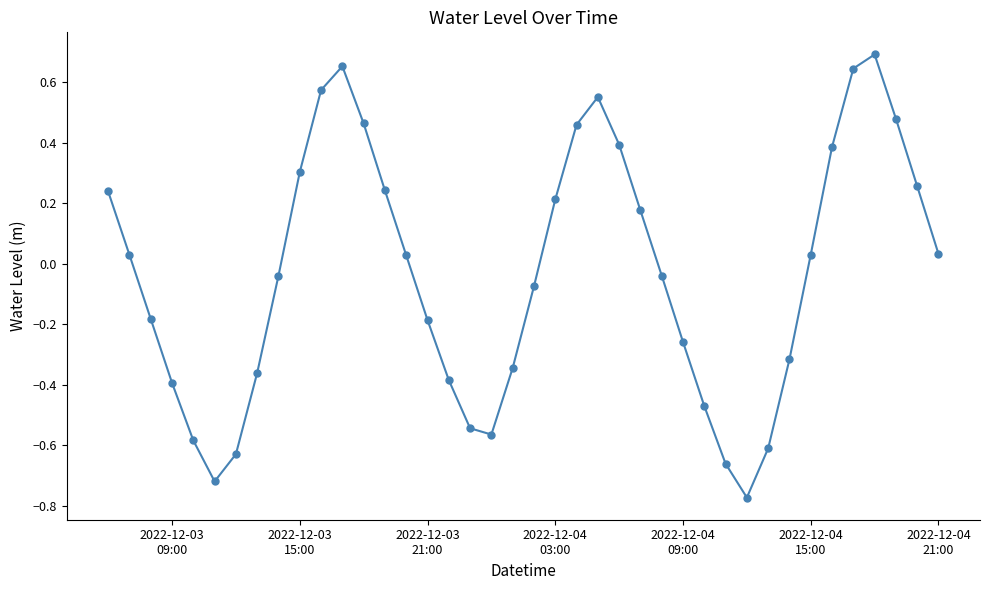

Is this an area chart (filled region under the line)?

No